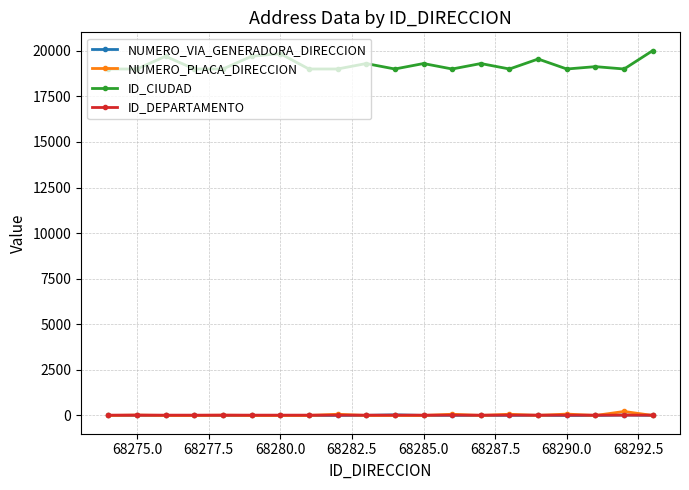

Which series has the widest spread of values?

ID_CIUDAD